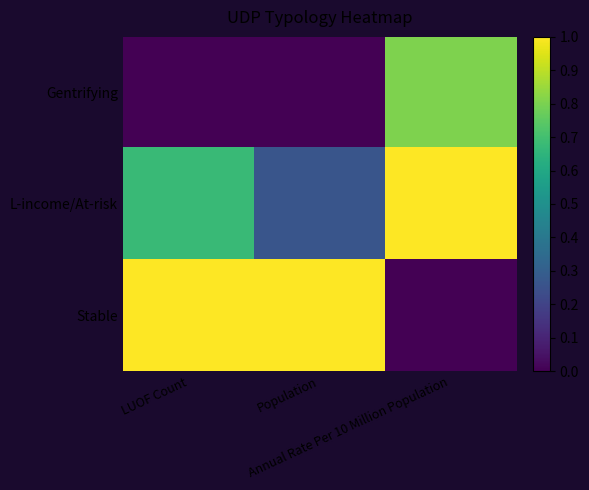

Which series has the widest spread of values?

Stable